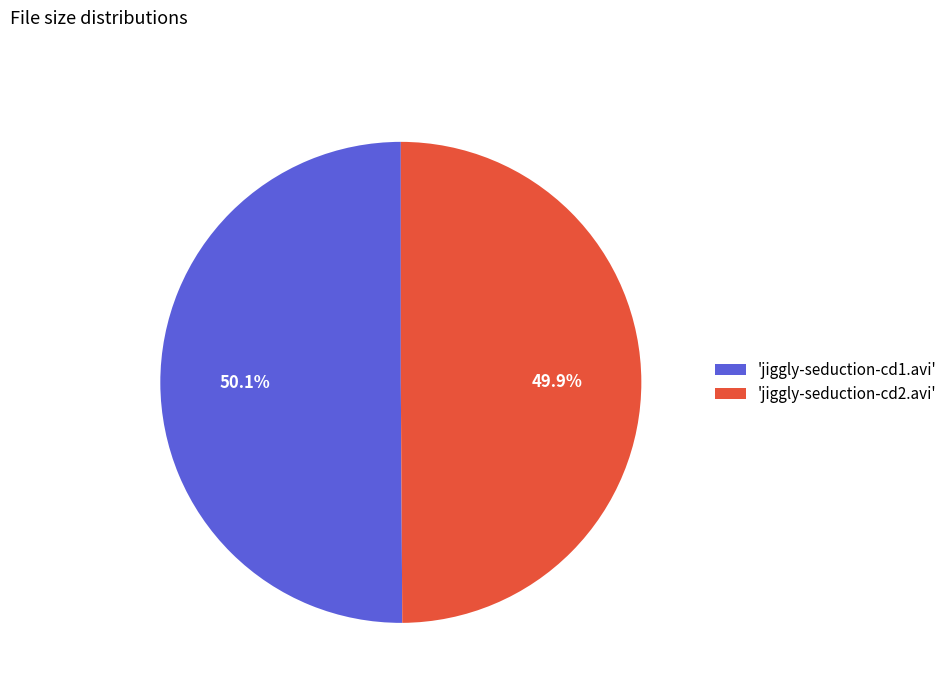

Approximately how many times larger is the value at 'jiggly-seduction-cd1.avi' compared to 'jiggly-seduction-cd2.avi'?

1.0